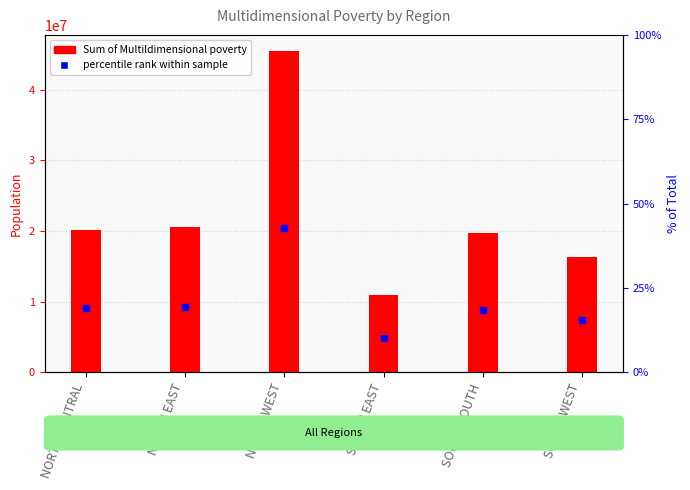

Approximately how many times larger is the value at SOUTH WEST compared to SOUTH SOUTH?

0.8